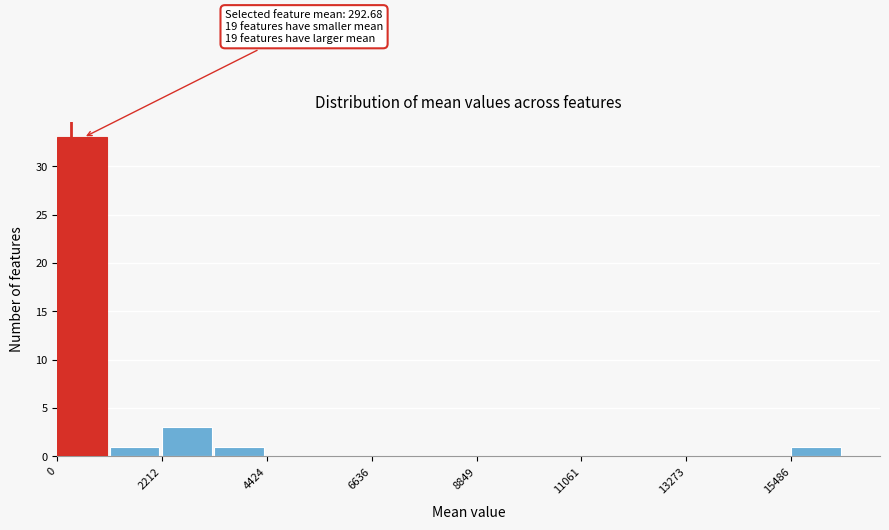

Around what value on the x-axis is the tallest bar? Give the approximate position of its centre, as read against the axis.

500